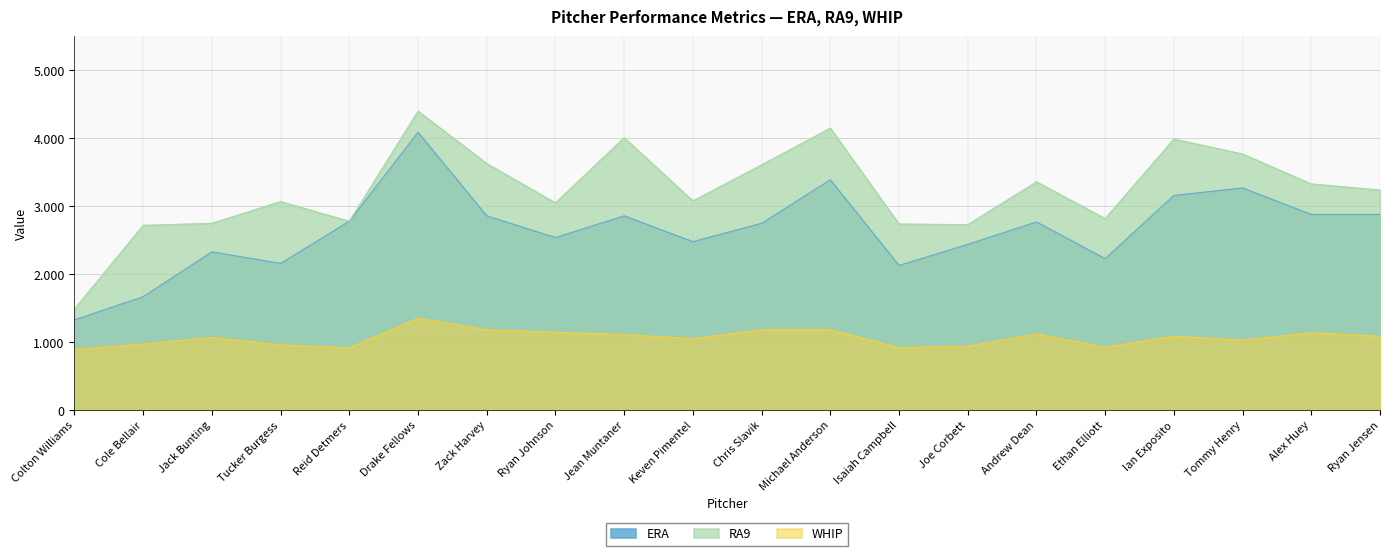

Which label corresponds to the largest value in the chart?

Drake Fellows